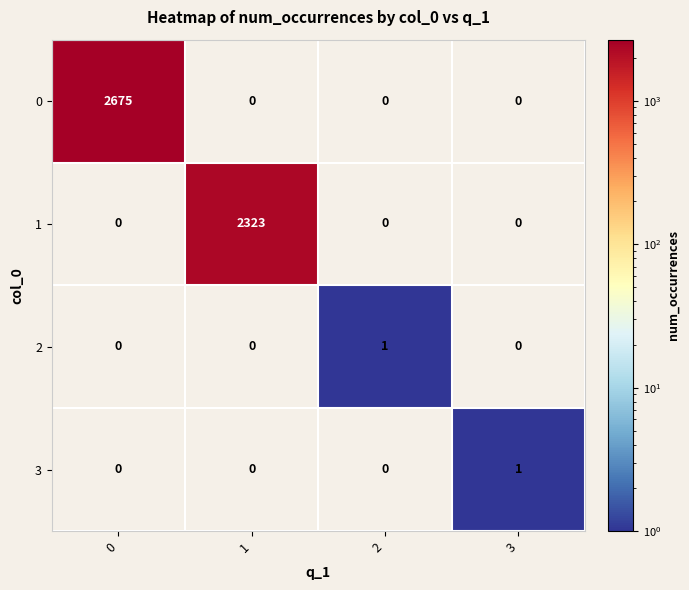

What is the total value across all series at 0?

2675